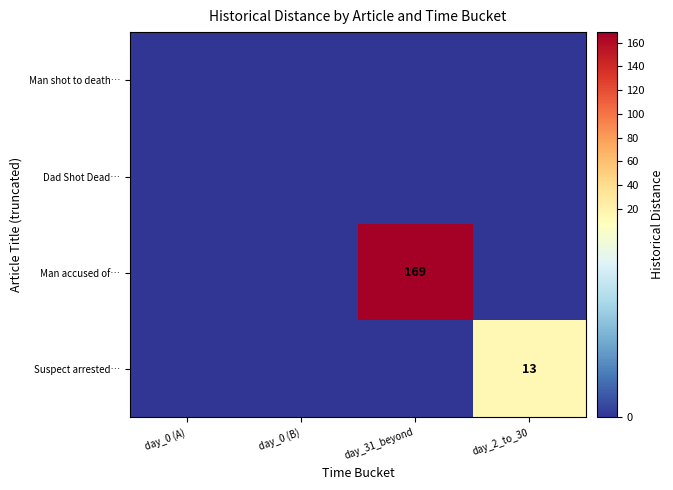

At day_31_beyond, list the series in order from largest to smallest.

Man accused of…, Man shot to death…, Dad Shot Dead…, Suspect arrested…